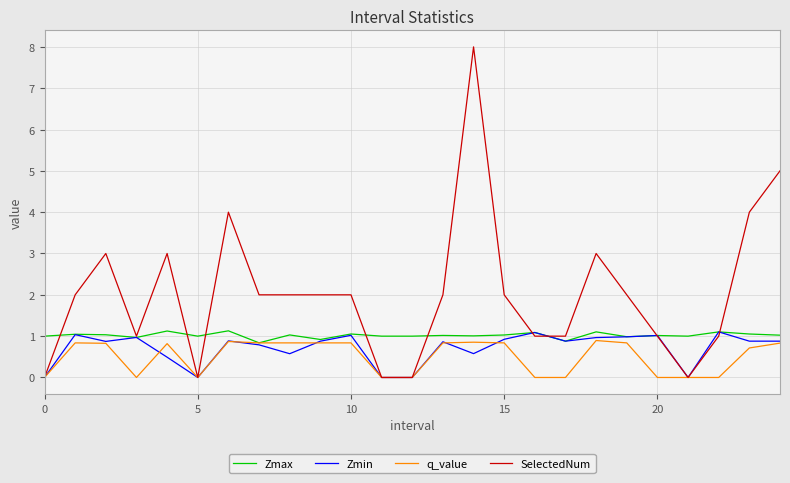

True or false: Zmax has more than 0 points higher than both neighbors.

True